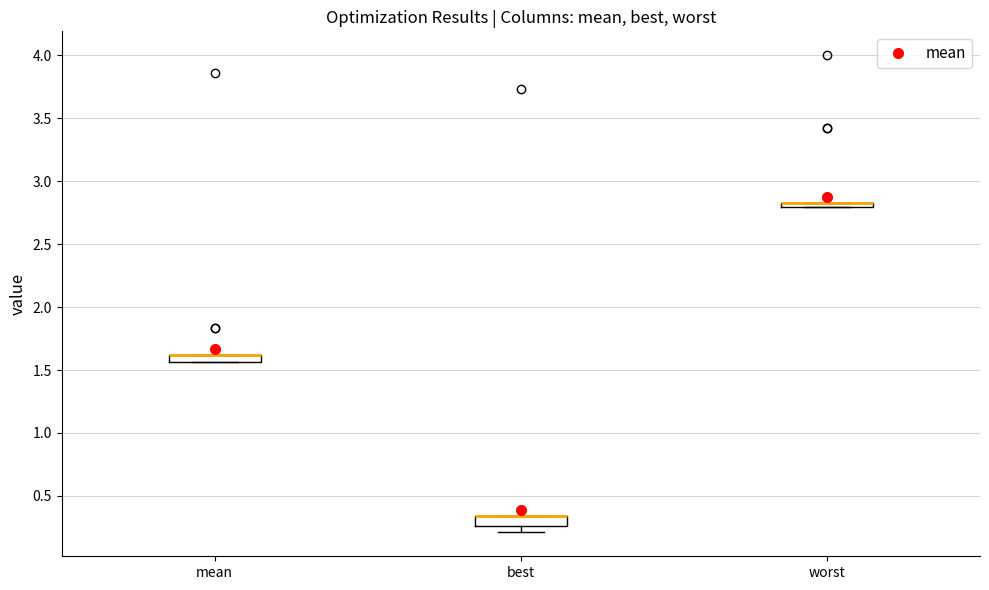

Where is the upper edge of the box for mean on the y-axis? The values are not printed on the chart, so give them approximately, as read against the axis.

1.60